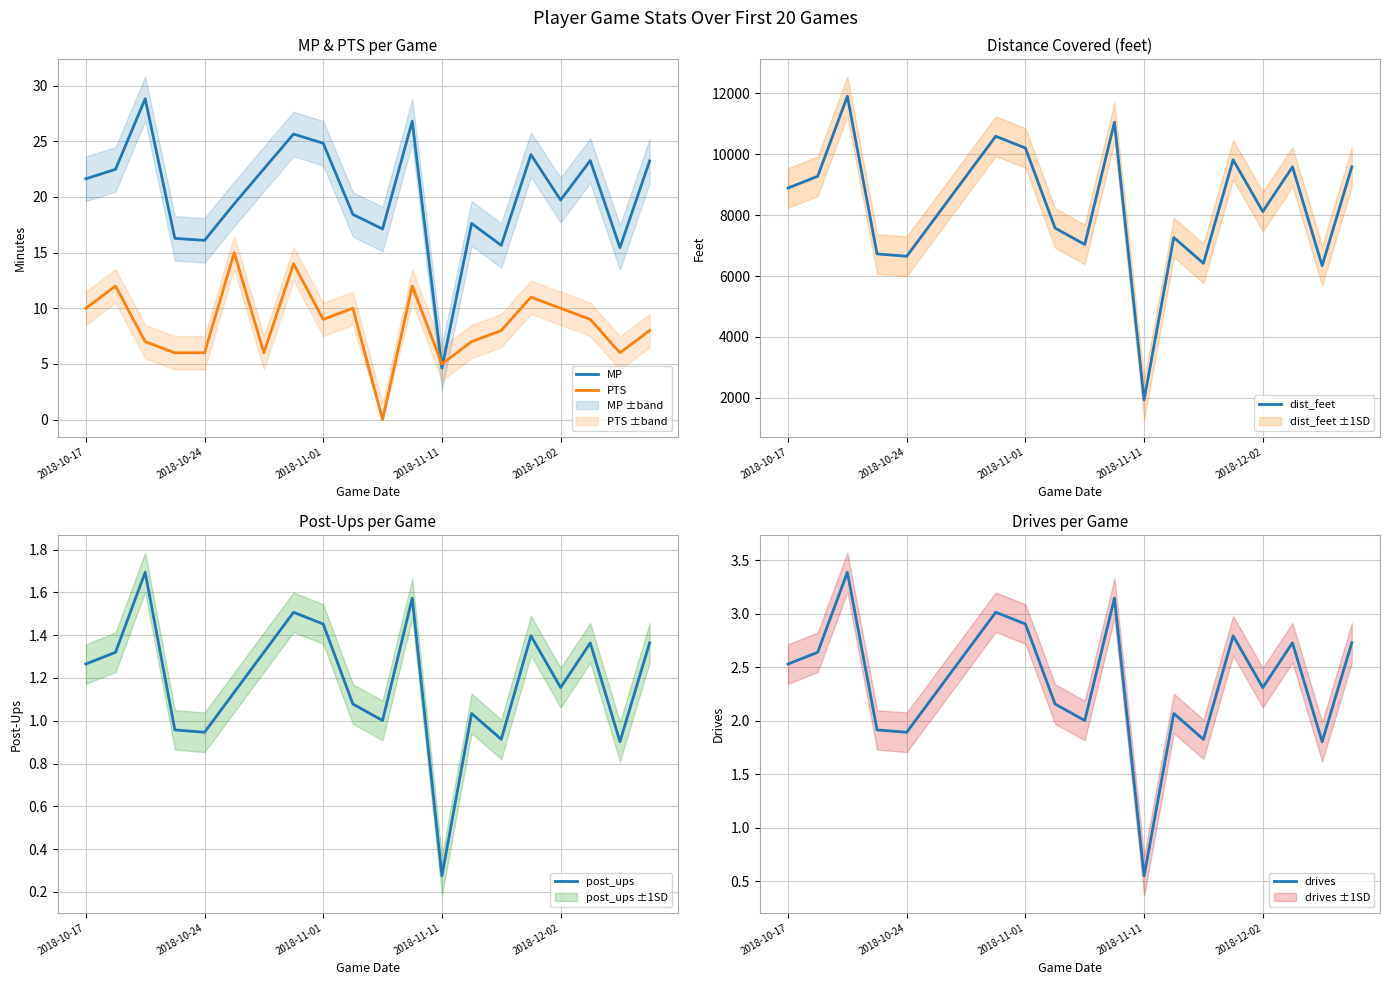

The MP series shows 6.7 at 2018-11-11. True or false?

False